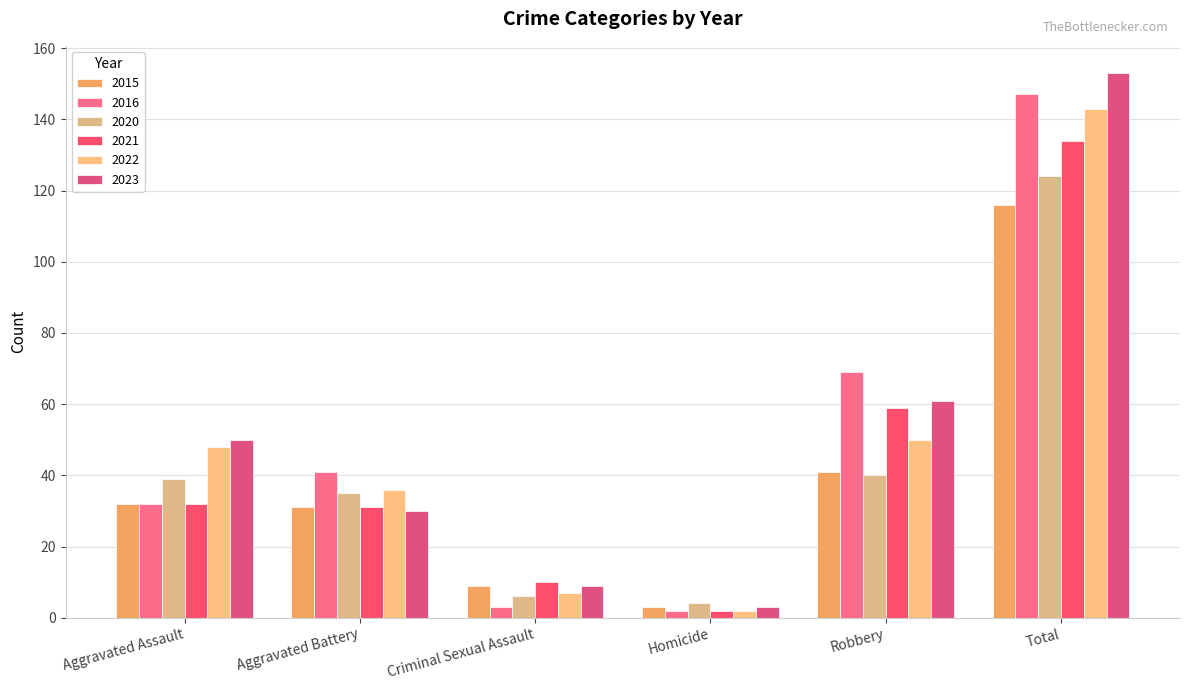

How many categories are shown in the chart?

6